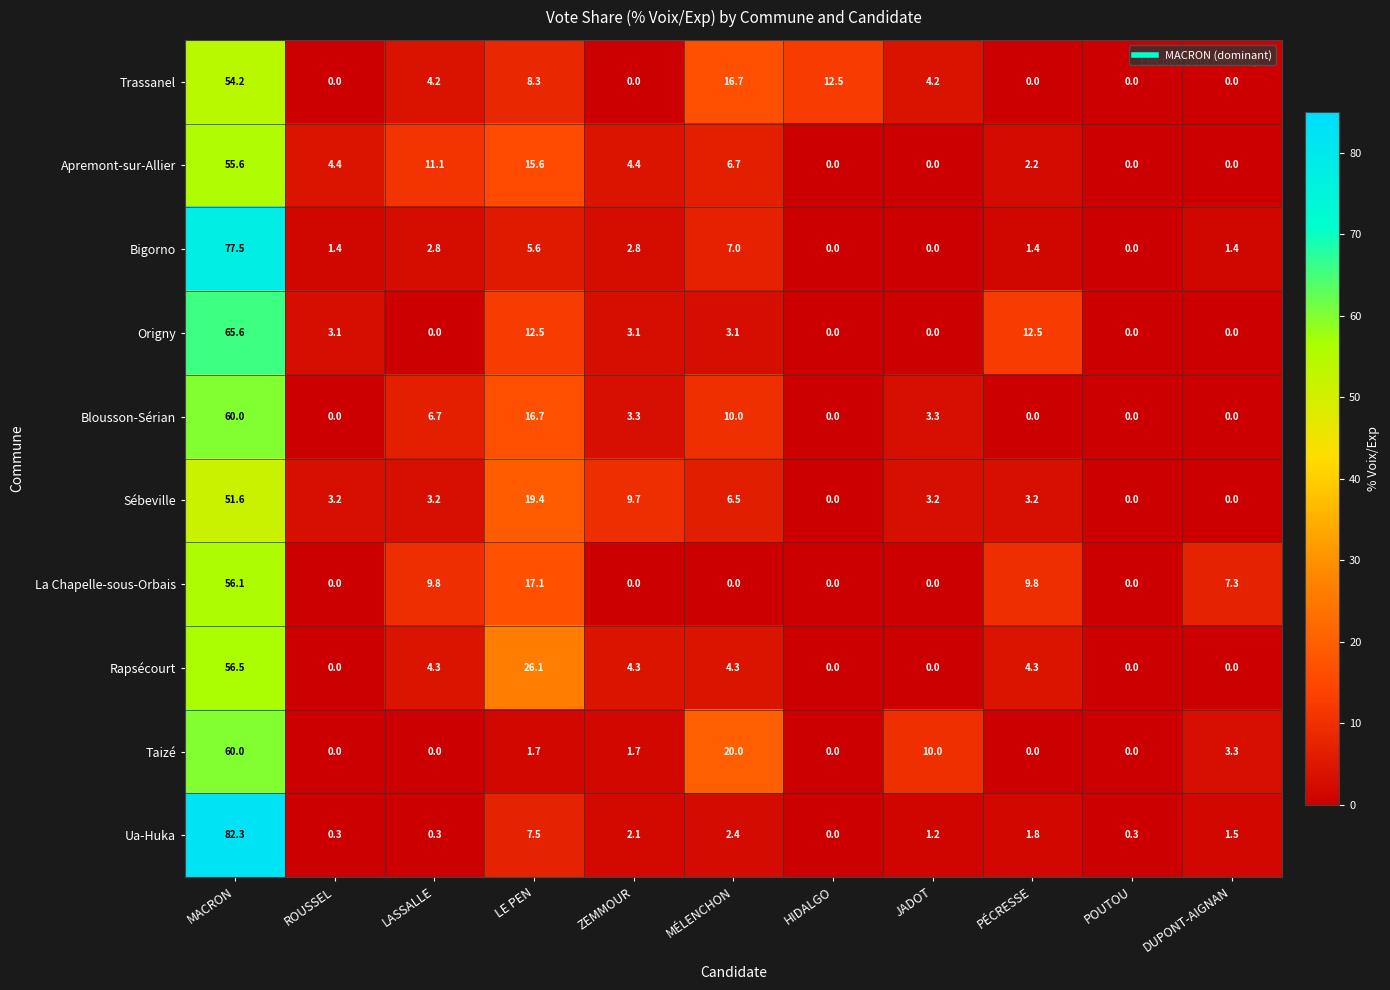

What is the difference between the Trassanel values at JADOT and DUPONT-AIGNAN?

4.2